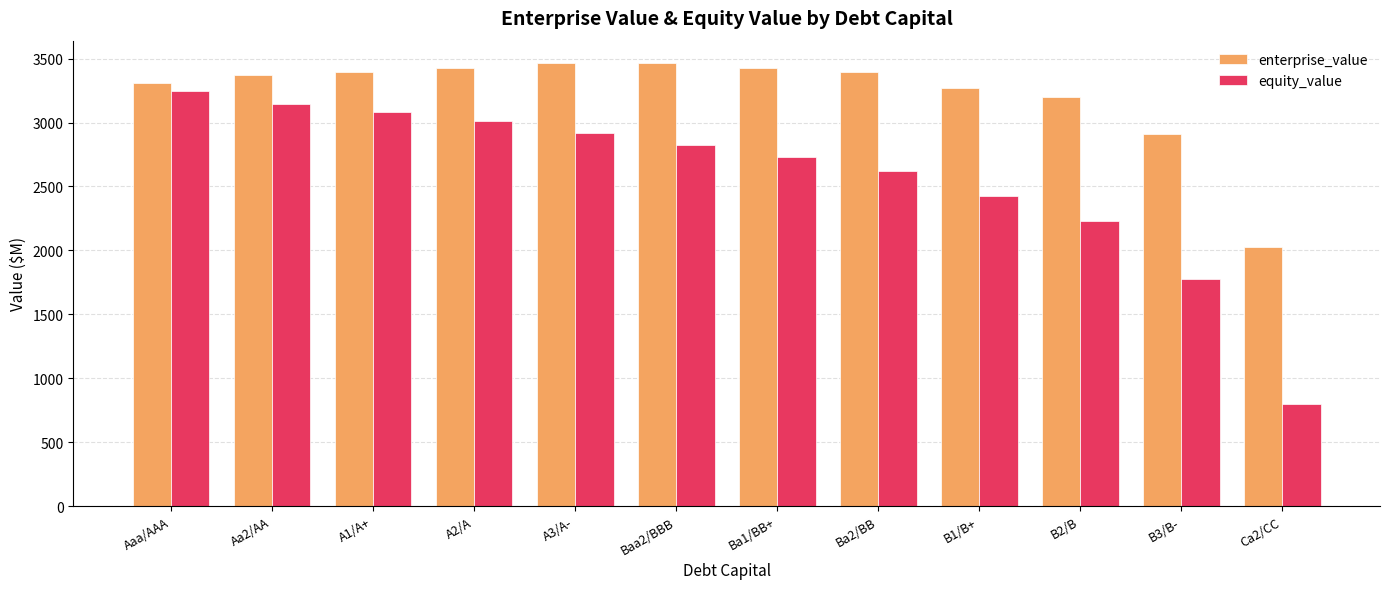

Which series has the largest total across all categories?

enterprise_value